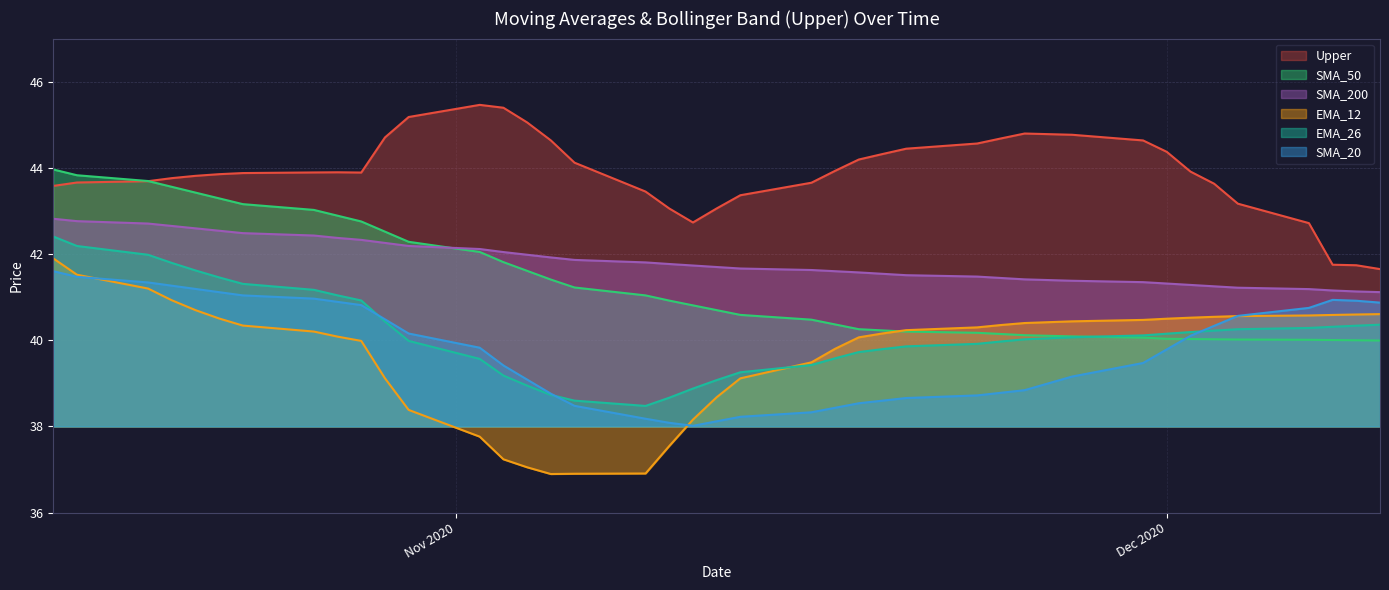

Which series has the widest spread of values?

EMA_12